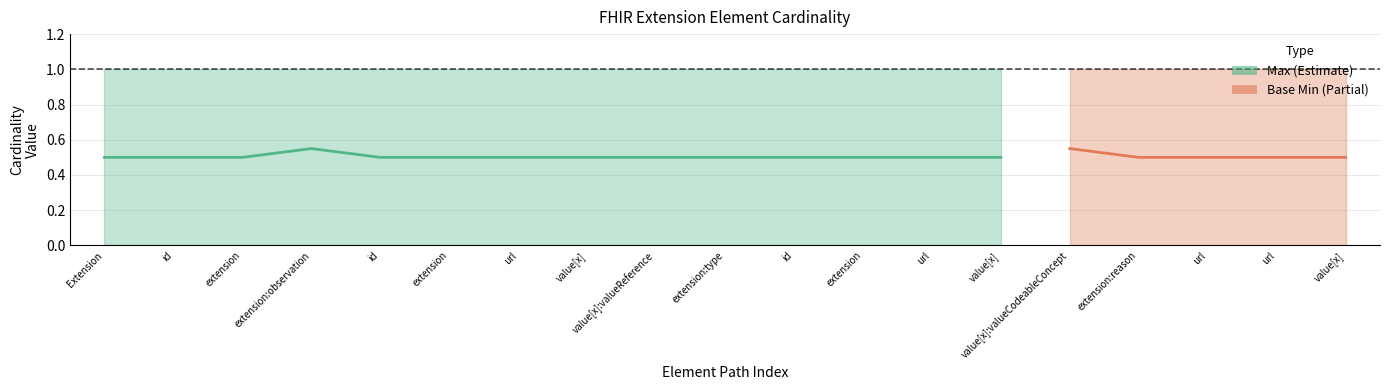

How many values are between 0 and 1?

14